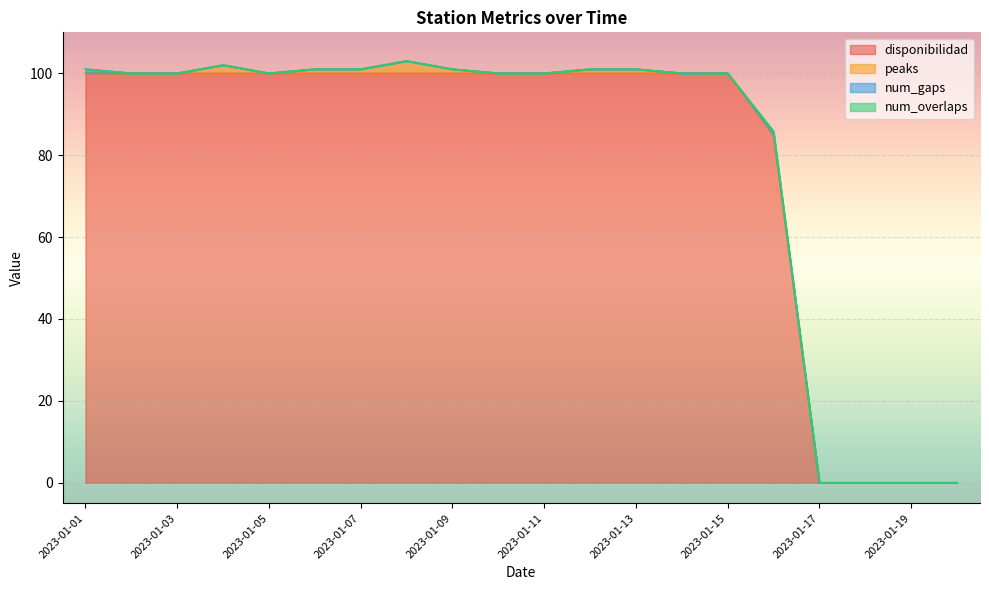

How many lines are shown in the chart?

4